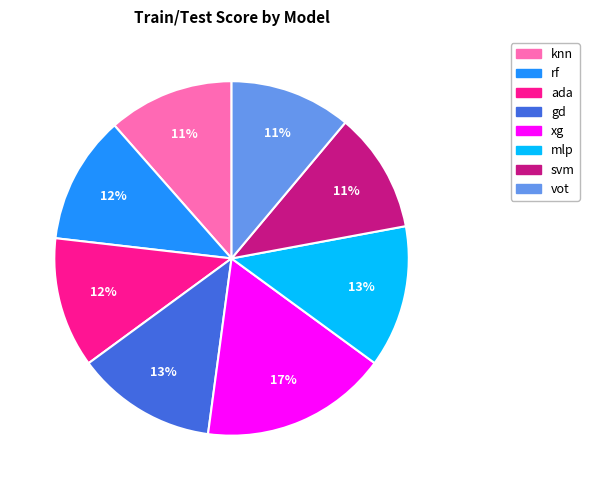

To the nearest percent, what percentage of the pie is gd?

13%